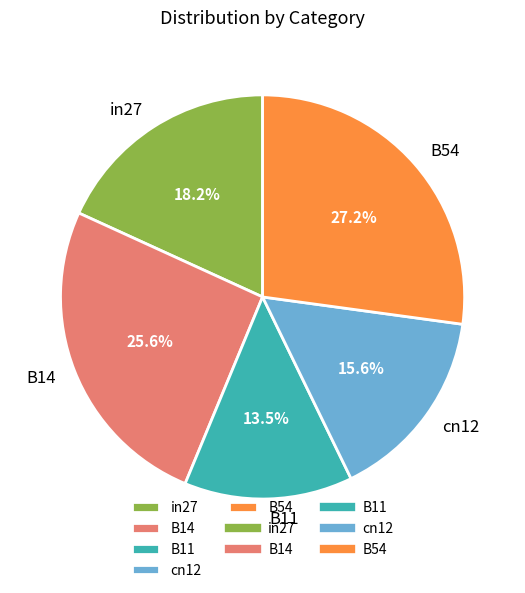

Combined, do B54 and cn12 account for over 50%?

No